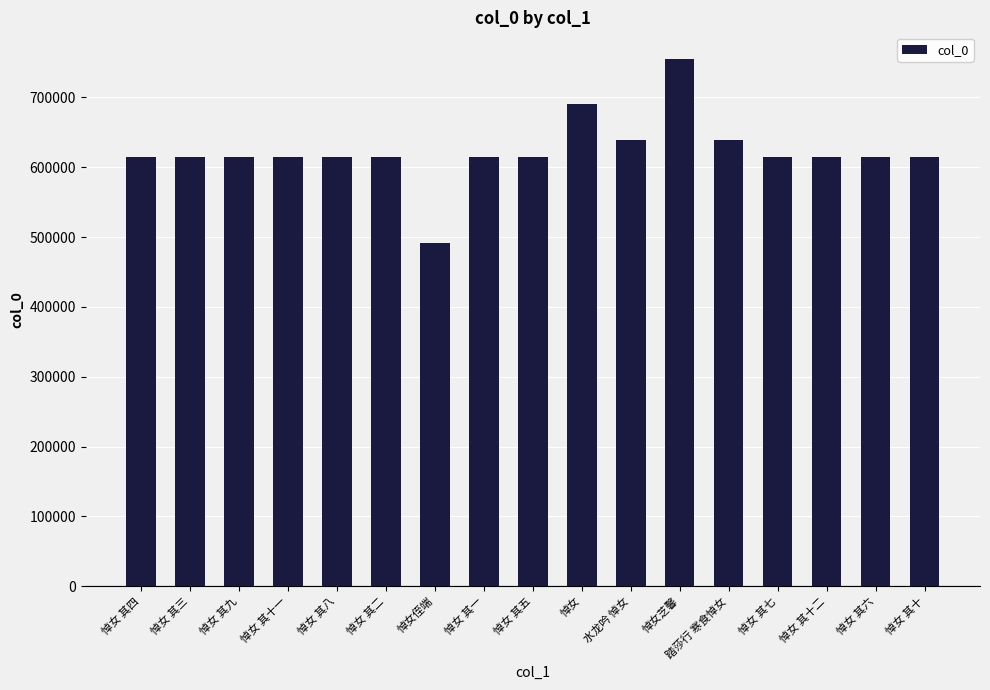

What is the ratio of the value at 悼女 其十 to the value at 悼女 其一?

1.0